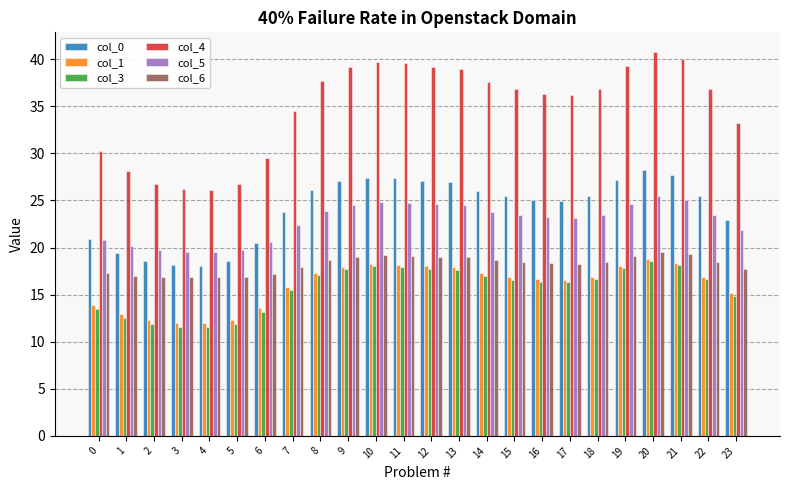

Is it true that col_5 equals 34.5 at 6?

False